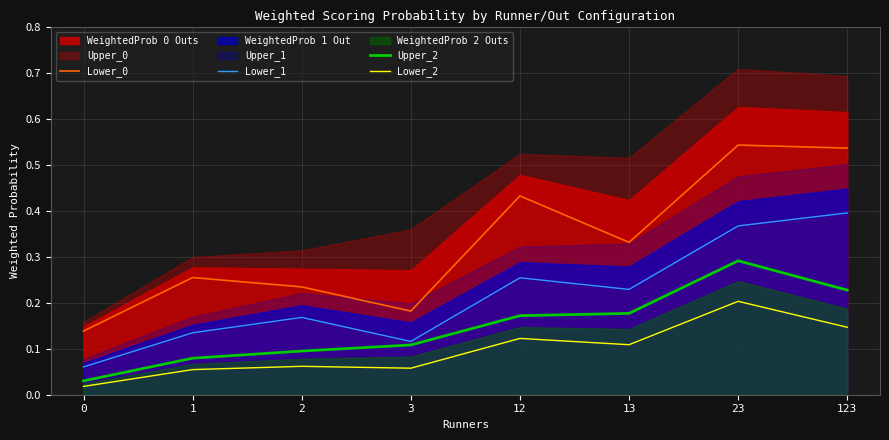

The value of Upper_2 at 12 is 0.1. True or false?

False